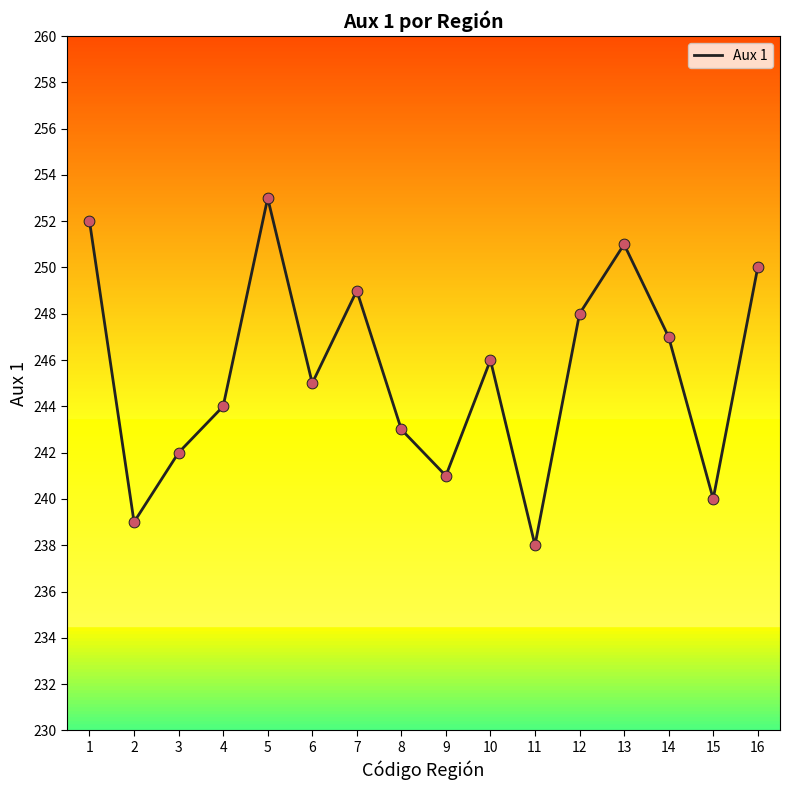

Approximately how many times larger is the value at 2 compared to 10?

1.0